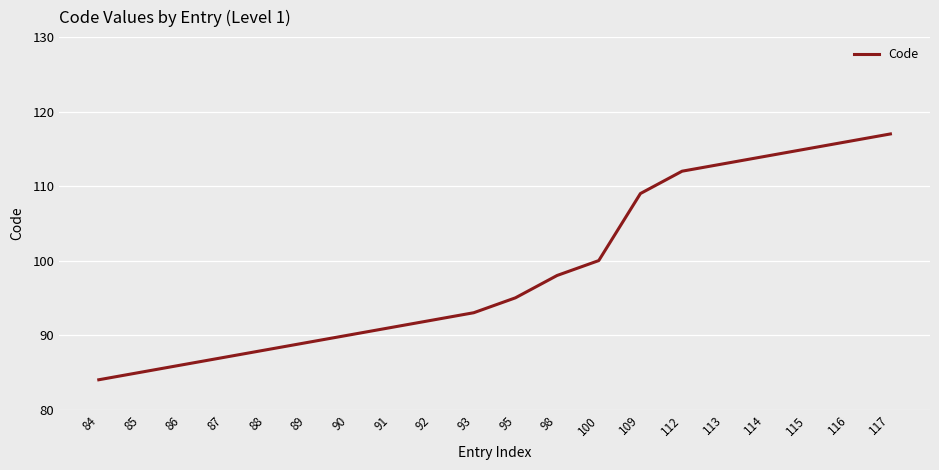

What is the ratio of the value at 112 to the value at 114?

1.0